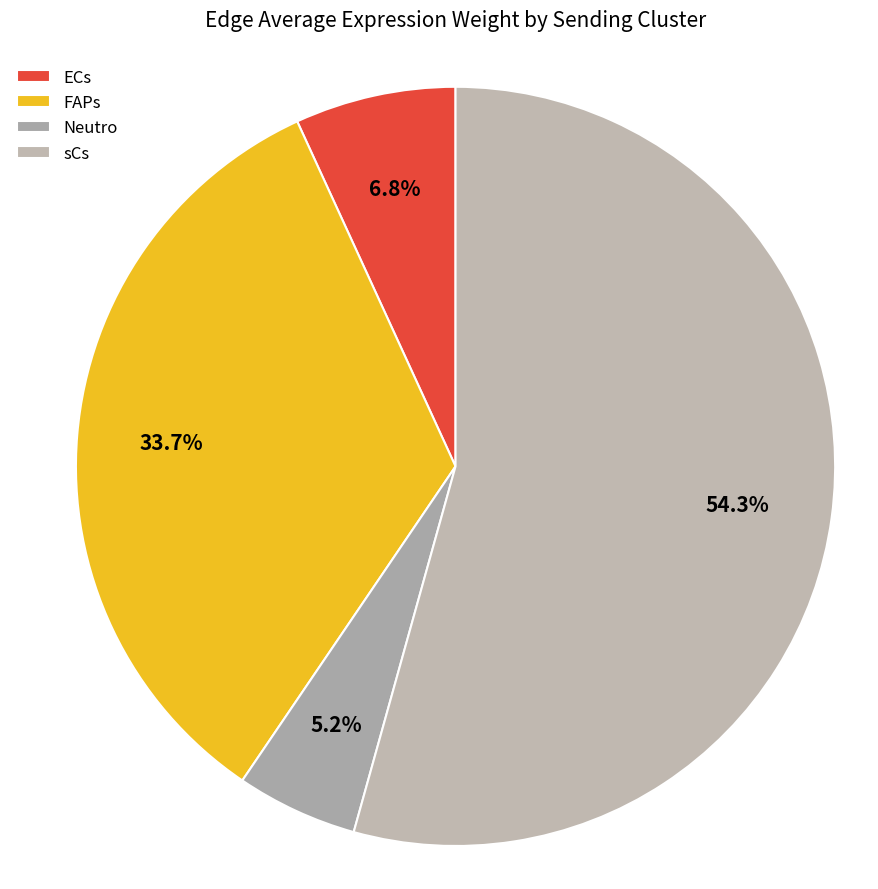

To the nearest percent, what is the combined percentage of Neutro and ECs?

12%